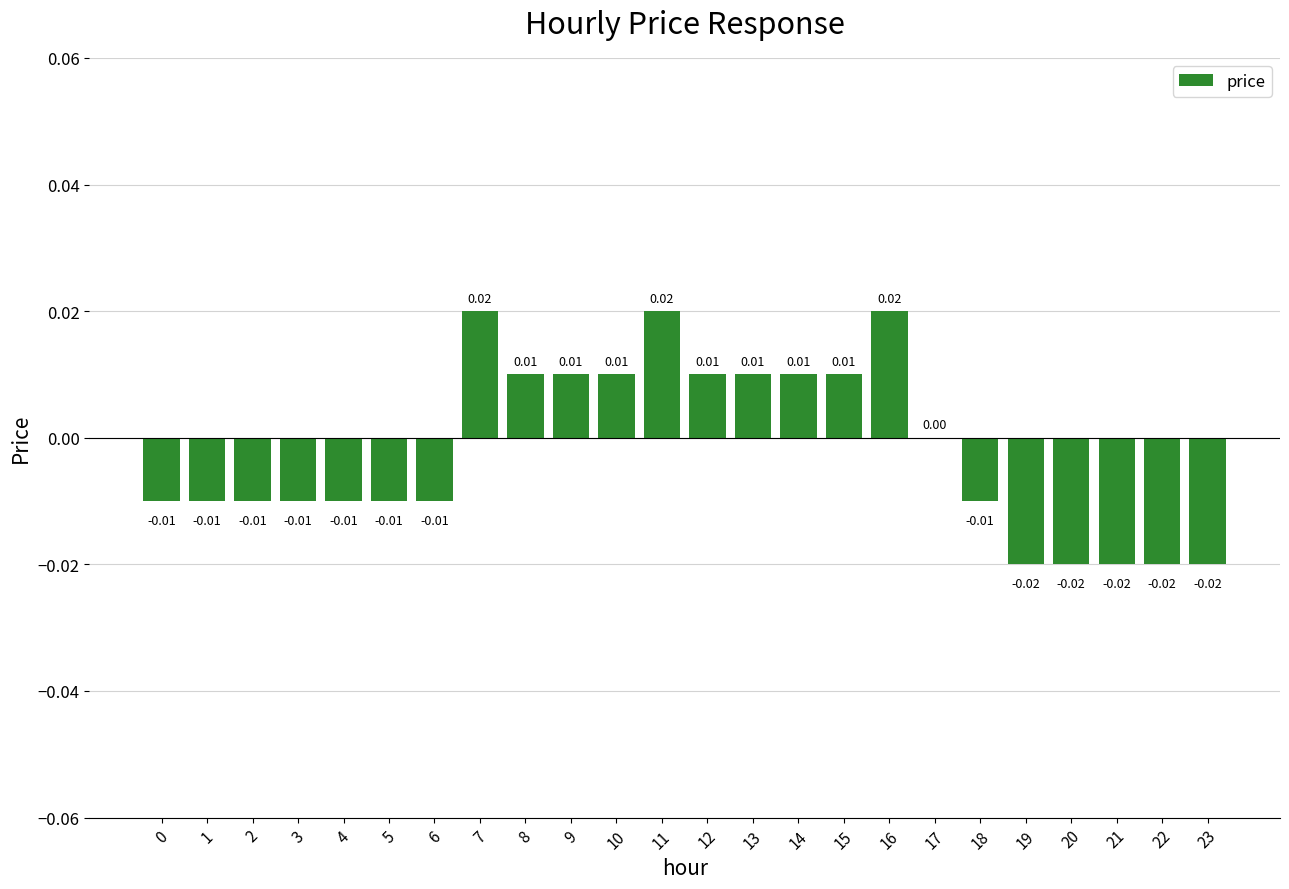

Which has a higher value, 2 or 15?

15